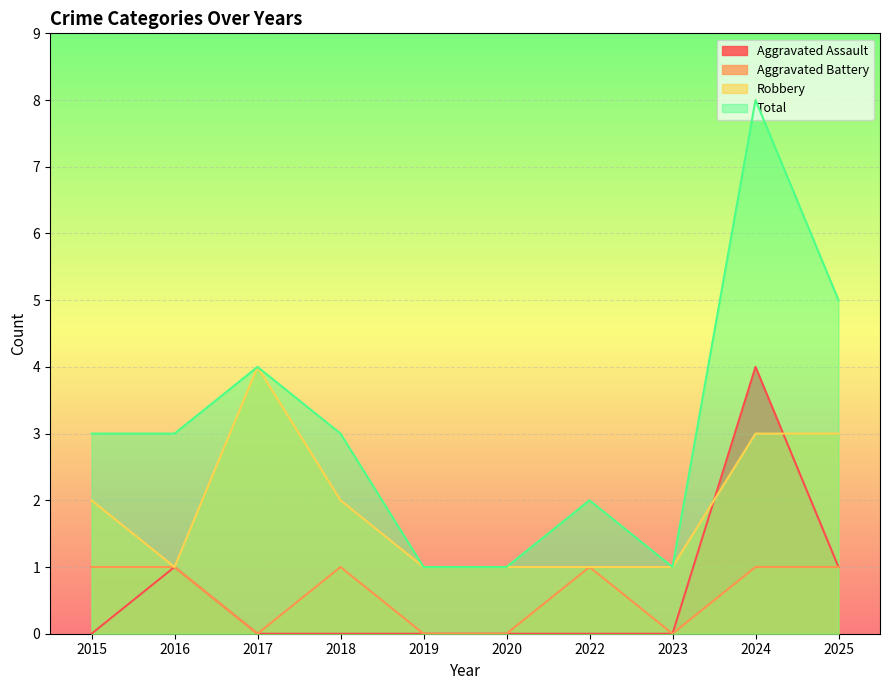

True or false: Aggravated Battery has a value of 0 at 2023.

True